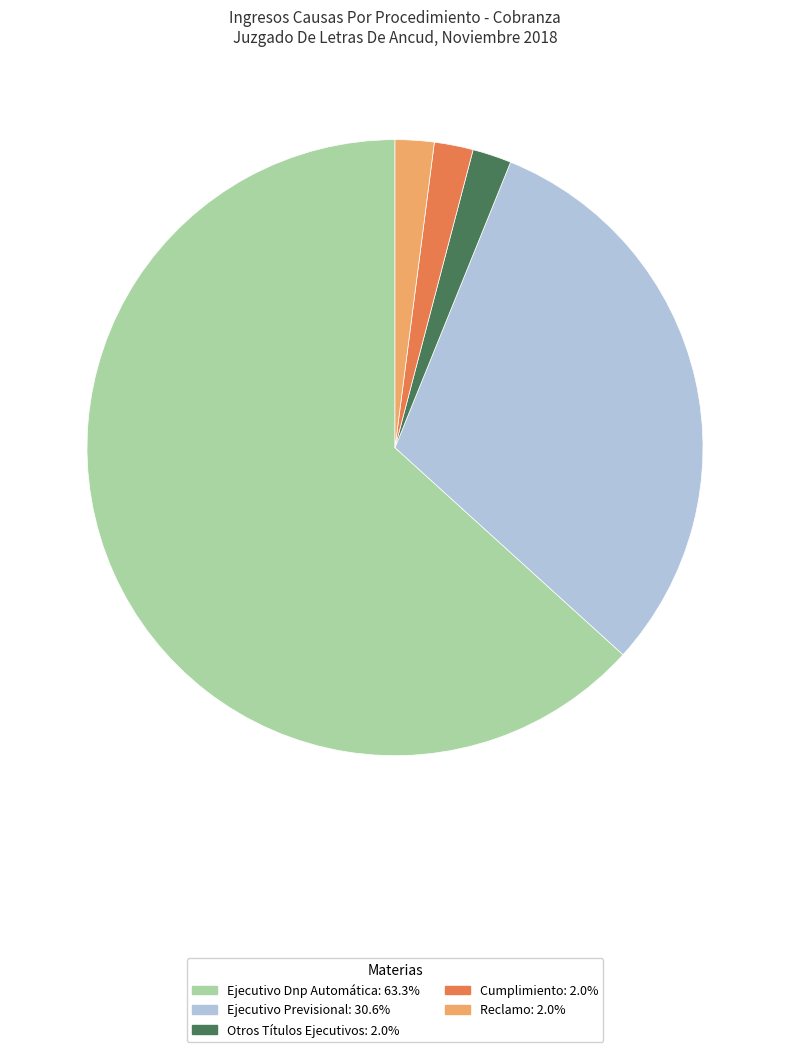

Is the sum of Ejecutivo Dnp Automática and Reclamo greater than half?

Yes